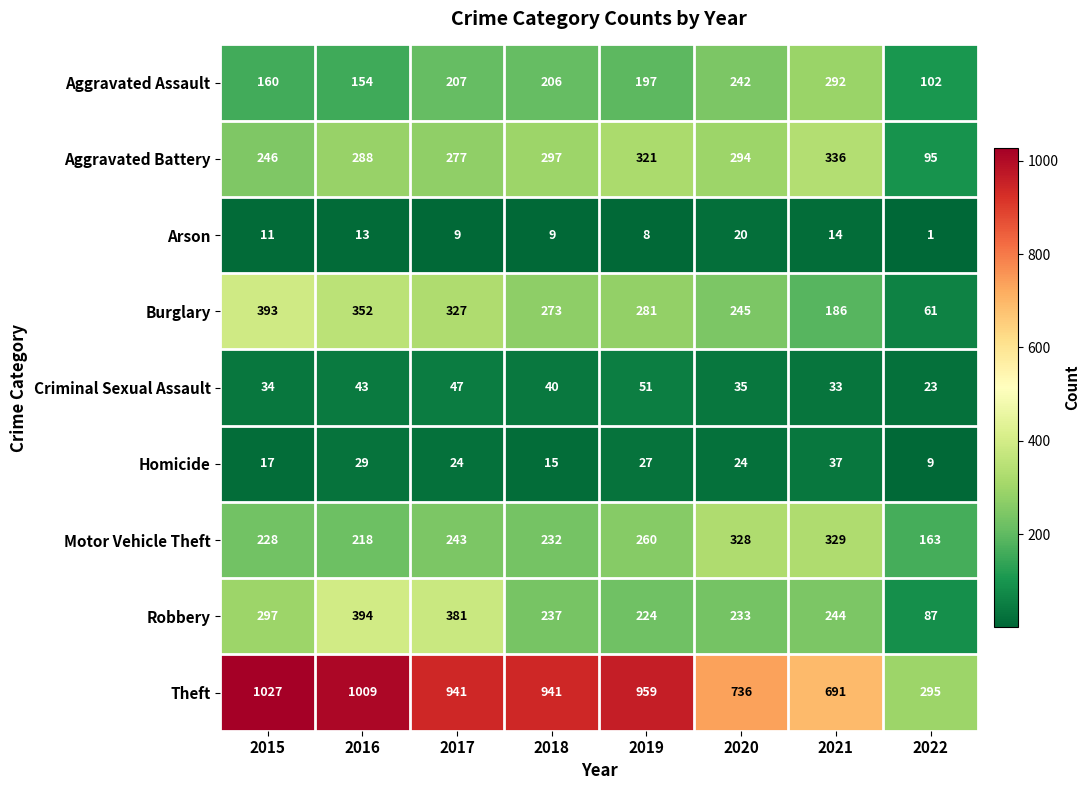

Between 2019 and 2020, which series saw the biggest shift?

Theft